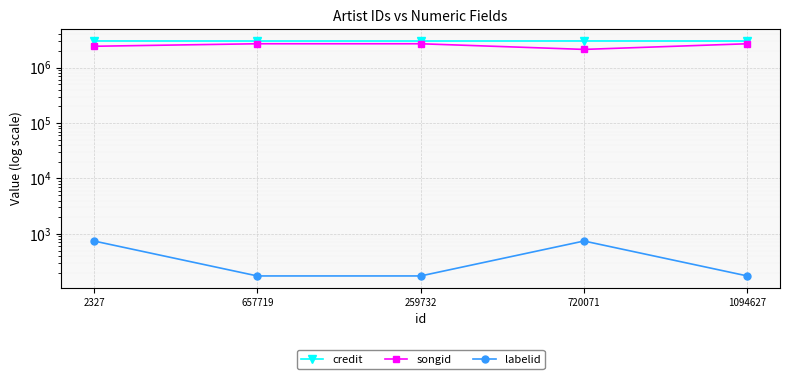

Where is songid nearest to the value 2414943?

2327